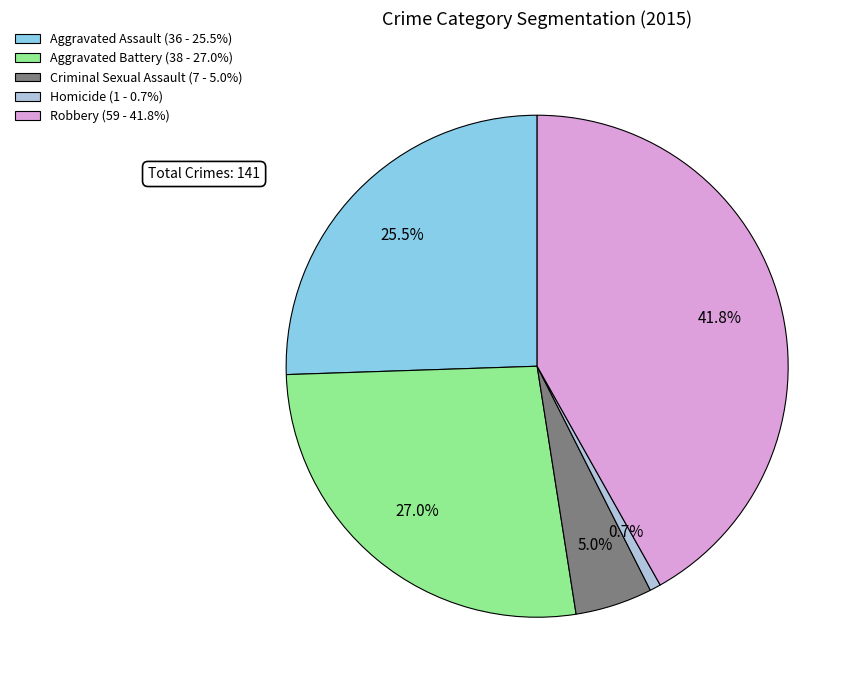

To the nearest percent, what is the difference between the Homicide and Criminal Sexual Assault slice percentages?

4%